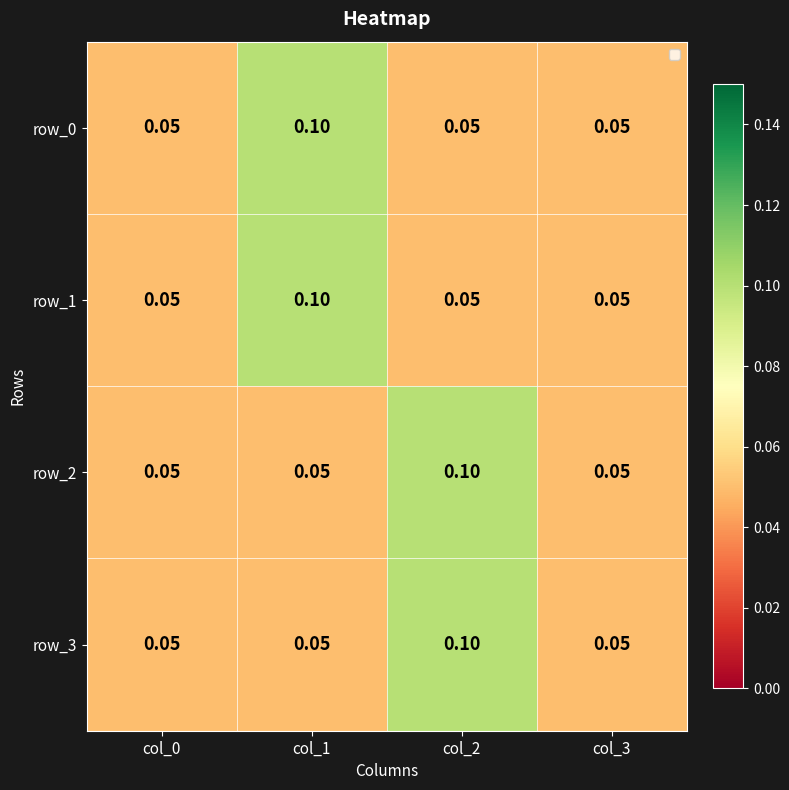

Reading left to right, list all the values displayed in this chart.

row_0: 0.1	0.1	0.1	0.1
row_1: 0.1	0.1	0.1	0.1
row_2: 0.1	0.1	0.1	0.1
row_3: 0.1	0.1	0.1	0.1